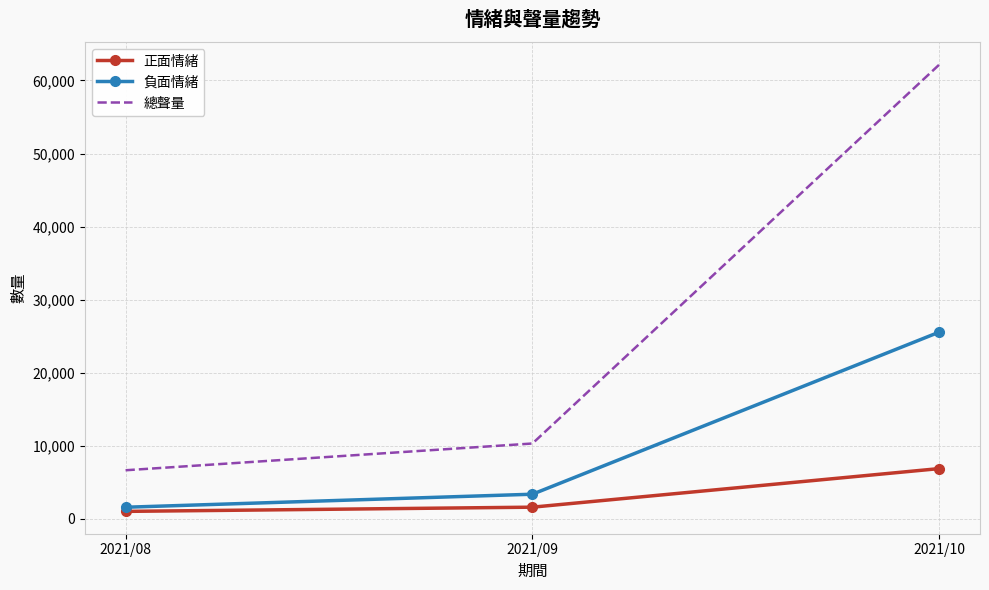

Which series has the largest range (max minus min)?

總聲量